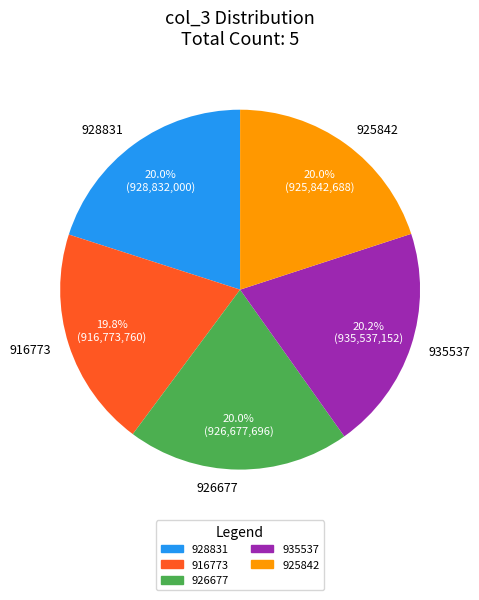

Does any single category account for the majority?

No